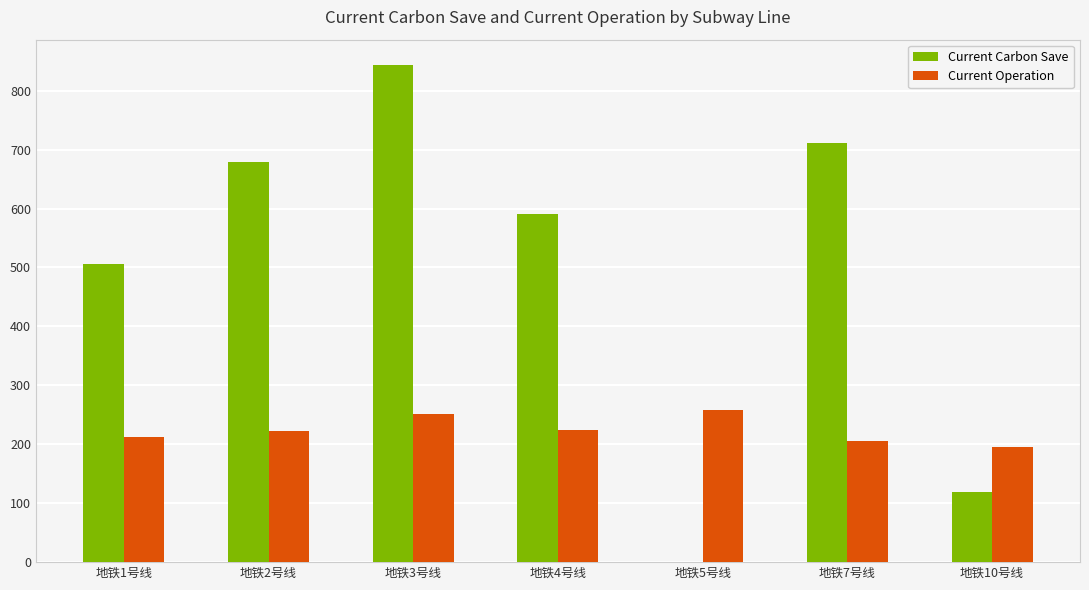

Is the value of Current Operation at 地铁2号线 greater than the value of Current Carbon Save at 地铁2号线?

No